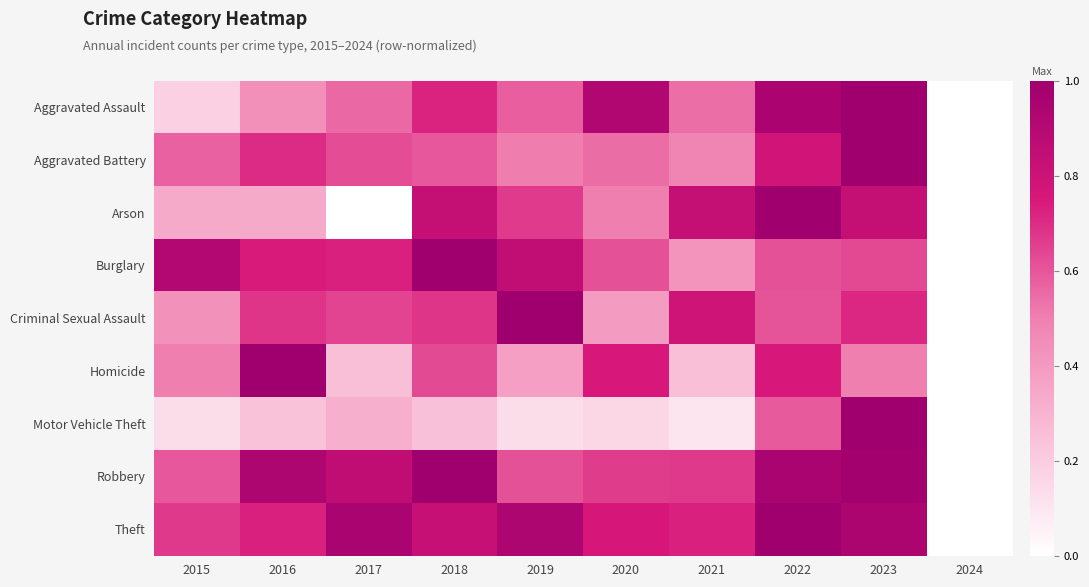

Reading right to left, what are all the values shown in this chart?

Aggravated Assault: 2024=0.0	2023=1.0	2022=0.9	2021=0.5	2020=0.9	2019=0.6	2018=0.7	2017=0.6	2016=0.4	2015=0.2
Aggravated Battery: 2024=0.0	2023=1.0	2022=0.8	2021=0.5	2020=0.5	2019=0.5	2018=0.6	2017=0.6	2016=0.7	2015=0.6
Arson: 2024=0.0	2023=0.8	2022=1.0	2021=0.8	2020=0.5	2019=0.7	2018=0.8	2017=0.0	2016=0.3	2015=0.3
Burglary: 2024=0.0	2023=0.6	2022=0.6	2021=0.4	2020=0.6	2019=0.9	2018=1.0	2017=0.7	2016=0.7	2015=0.9
Criminal Sexual Assault: 2024=0.0	2023=0.7	2022=0.6	2021=0.8	2020=0.4	2019=1.0	2018=0.7	2017=0.6	2016=0.7	2015=0.4
Homicide: 2024=0.0	2023=0.5	2022=0.8	2021=0.2	2020=0.8	2019=0.4	2018=0.6	2017=0.2	2016=1.0	2015=0.5
Motor Vehicle Theft: 2024=0.0	2023=1.0	2022=0.6	2021=0.1	2020=0.2	2019=0.1	2018=0.2	2017=0.3	2016=0.2	2015=0.1
Robbery: 2024=0.0	2023=1.0	2022=1.0	2021=0.7	2020=0.7	2019=0.6	2018=1.0	2017=0.9	2016=0.9	2015=0.6
Theft: 2024=0.0	2023=0.9	2022=1.0	2021=0.7	2020=0.8	2019=0.9	2018=0.8	2017=1.0	2016=0.7	2015=0.7